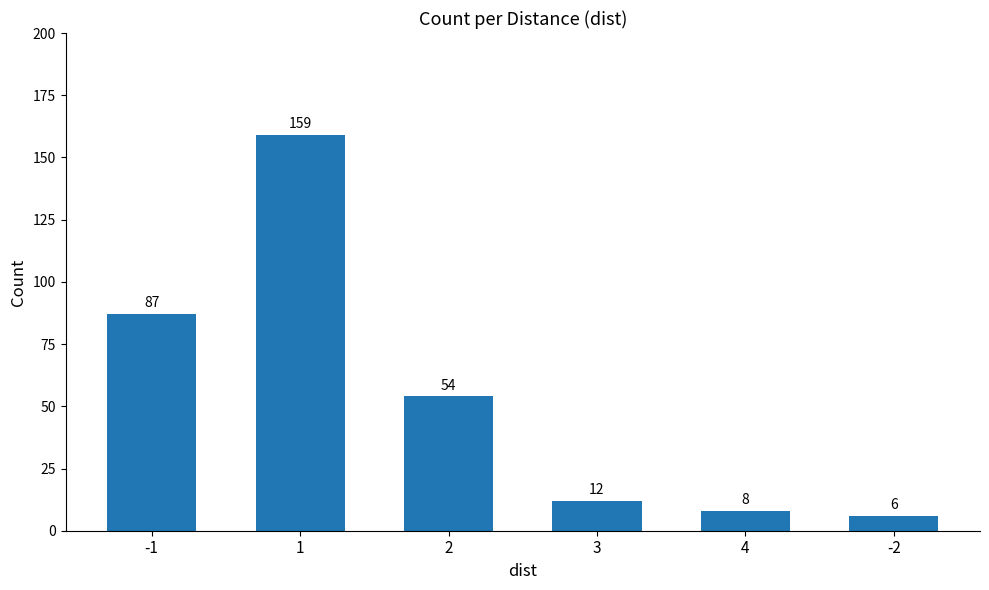

What is the ratio of the value at -1 to the value at 2?

1.6